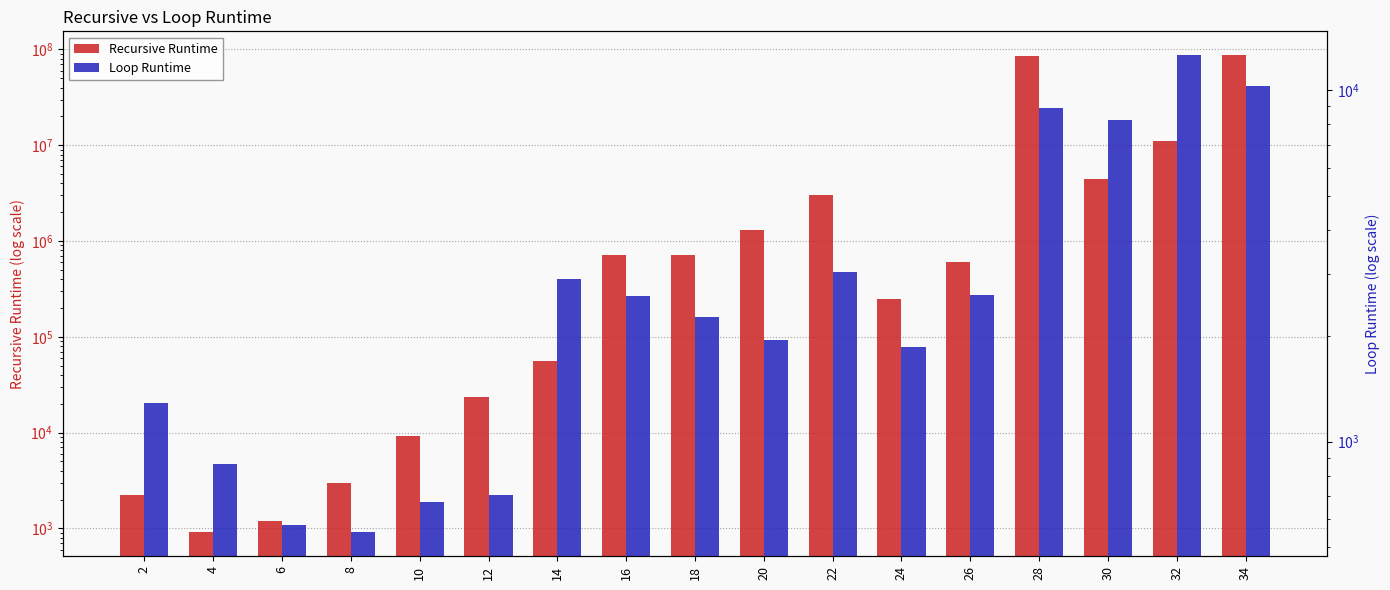

Between 6 and 4, which is larger?

6